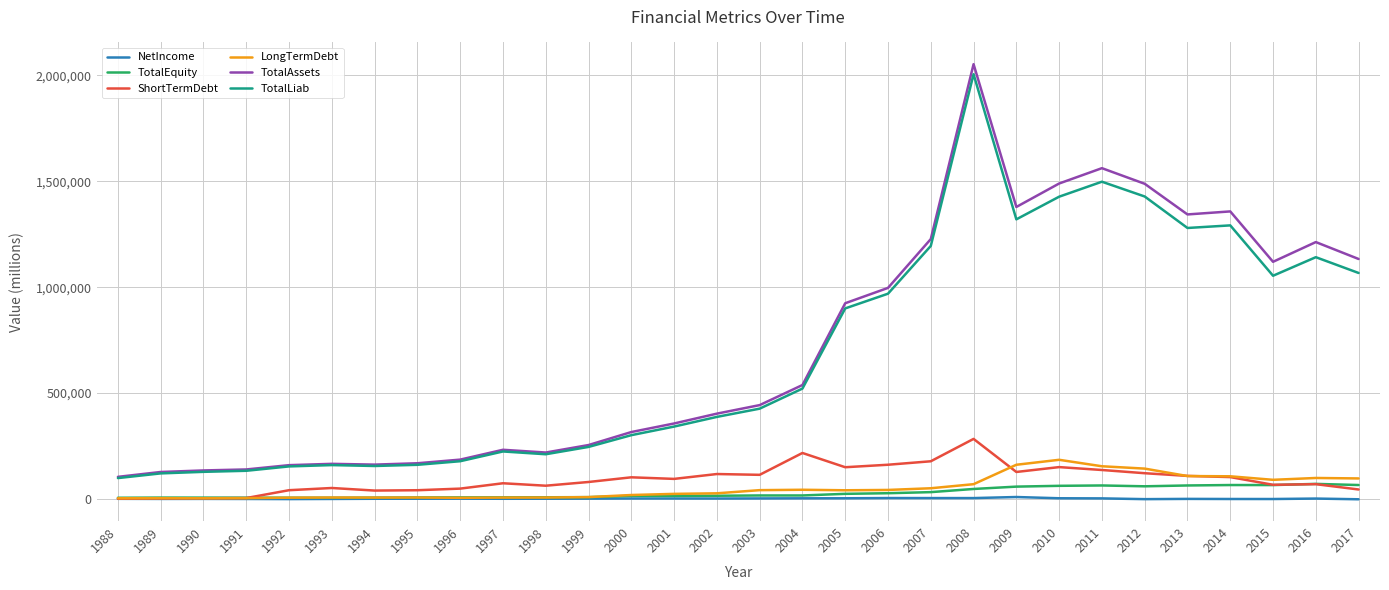

Does the chart have visible grid lines?

Yes